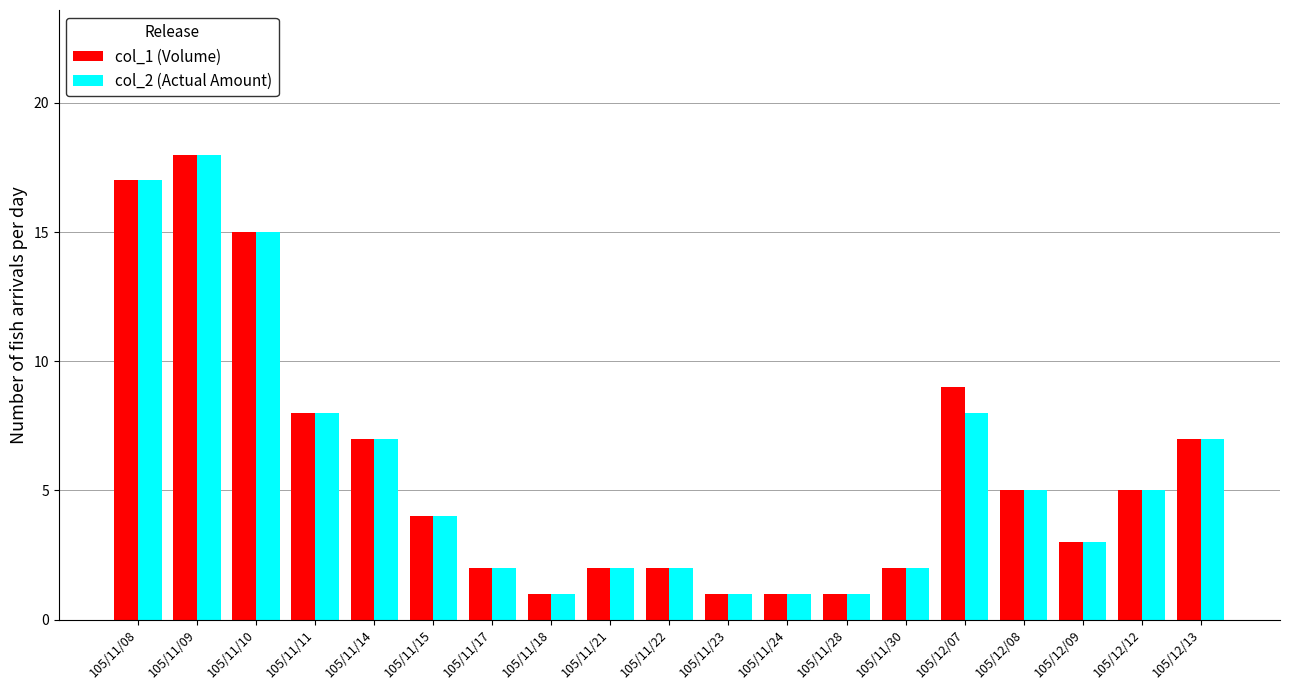

Read the col_1 (Volume) value at 105/11/08, to the nearest 10.

20